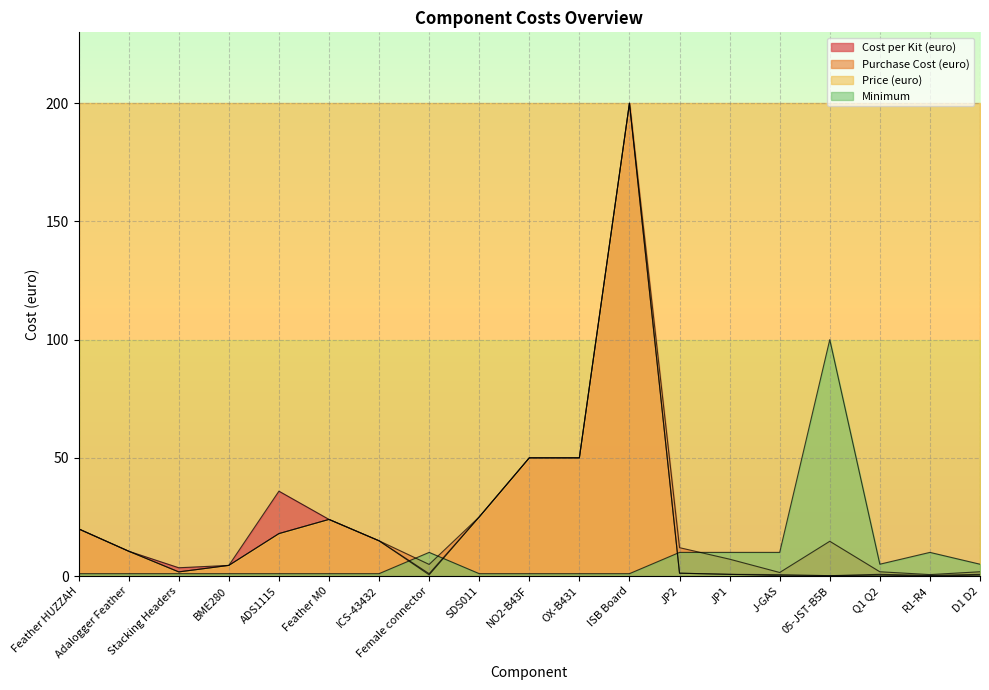

The value of Price (euro) at Stacking Headers is 2.5. True or false?

False